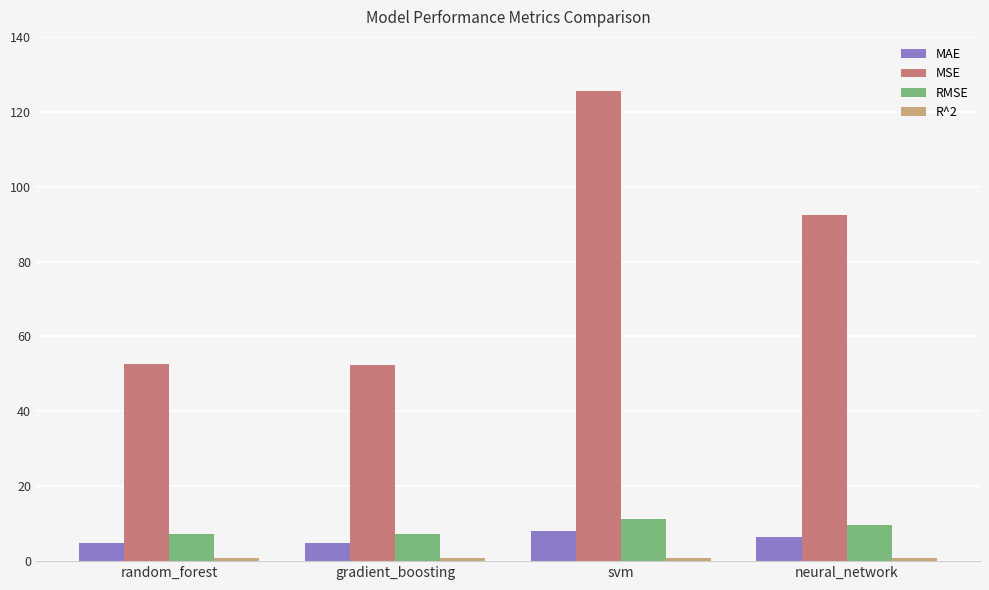

Which category has the highest value across all series?

svm